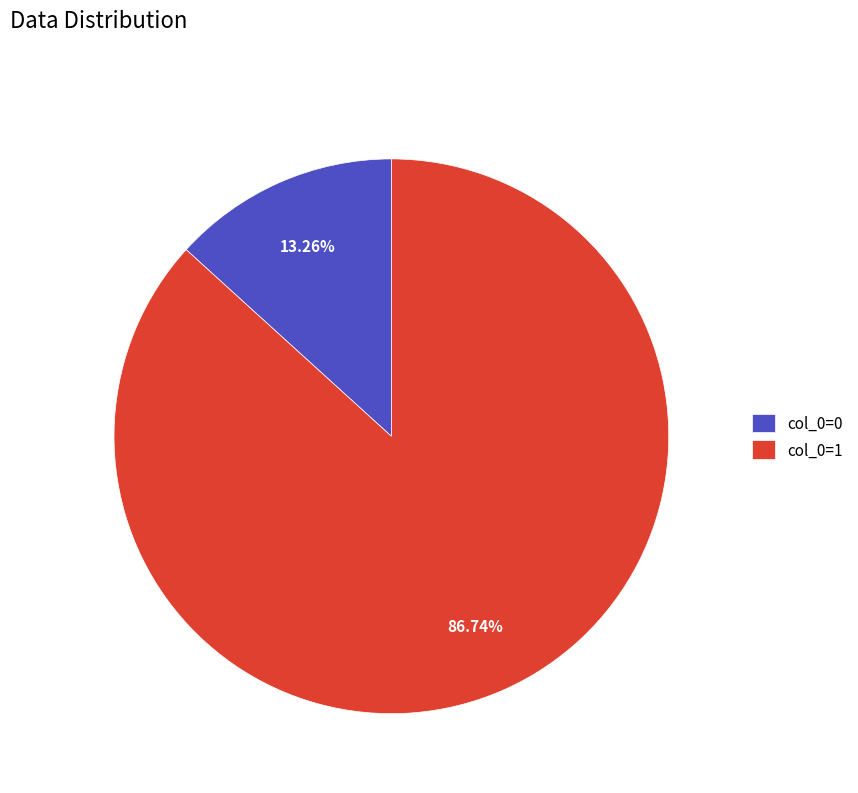

Which slice represents more than half of the pie?

col_0=1